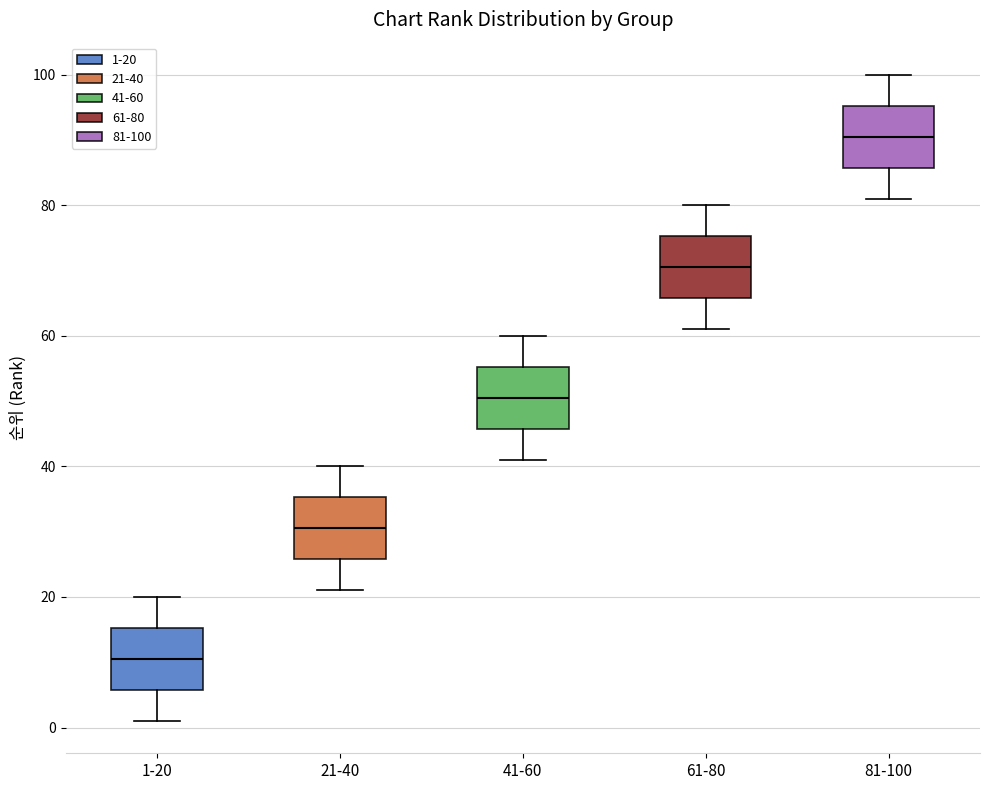

Which box has the highest median line?

81-100